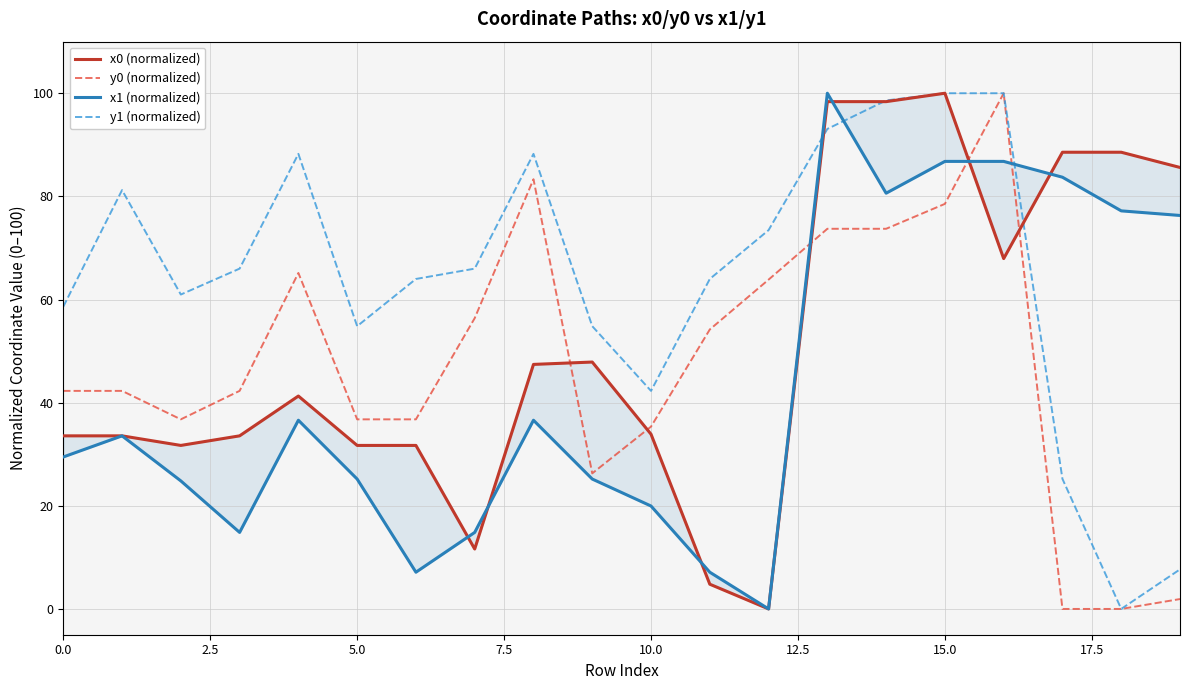

How many distinct data groups are displayed?

4